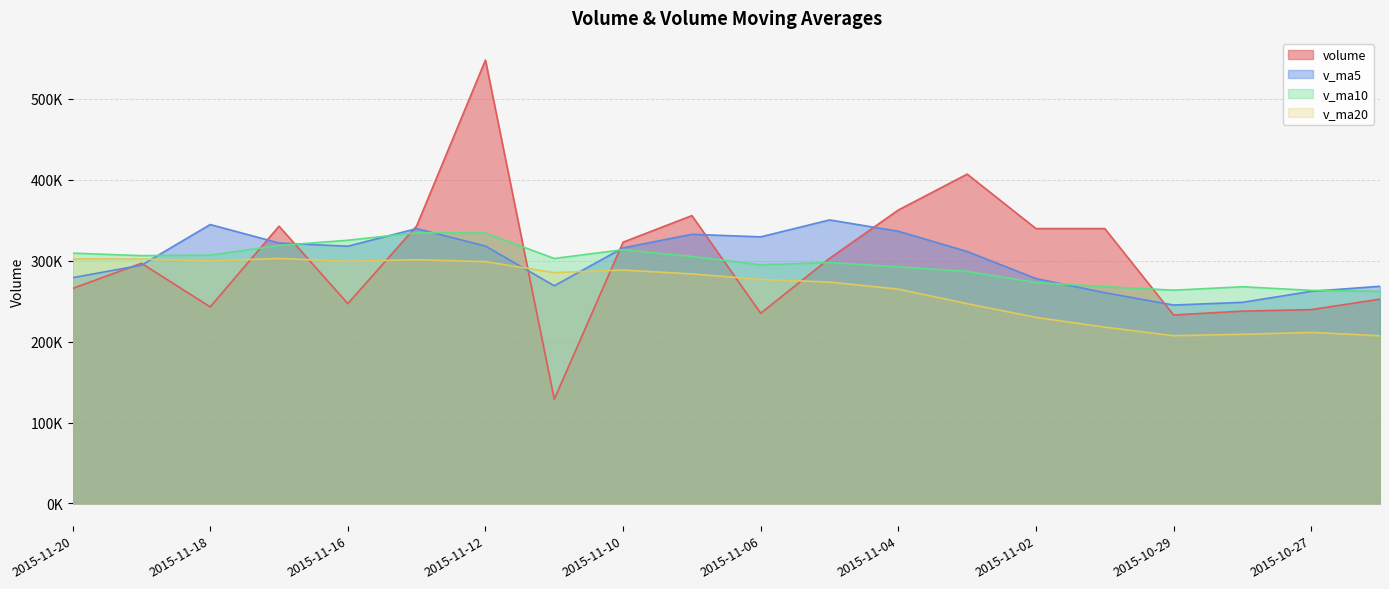

What are all the series names shown in the legend?

volume, v_ma5, v_ma10, v_ma20